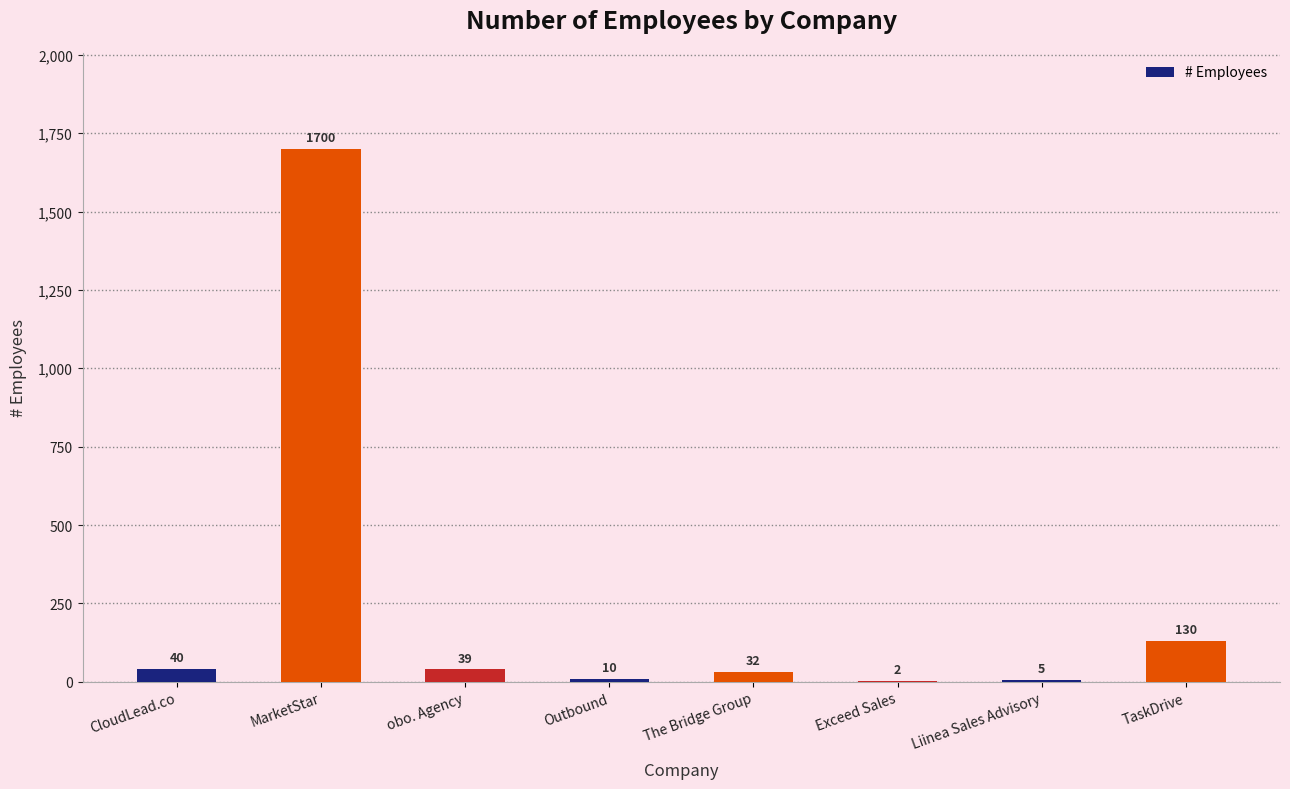

Are the bars grouped side by side (vs. stacked)?

No